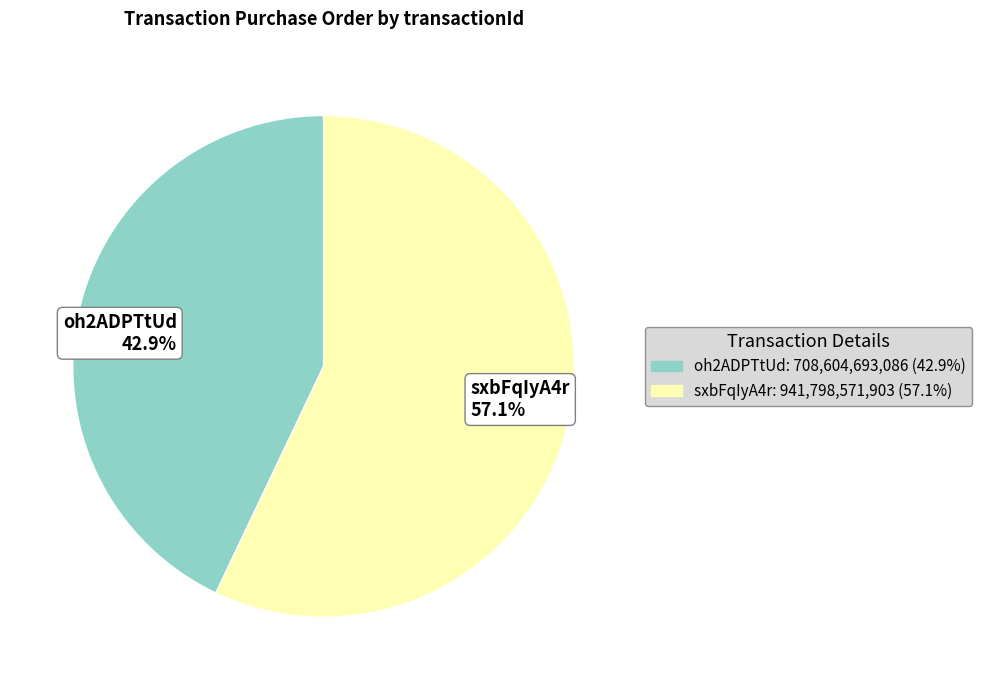

Is there a majority slice in this chart?

Yes